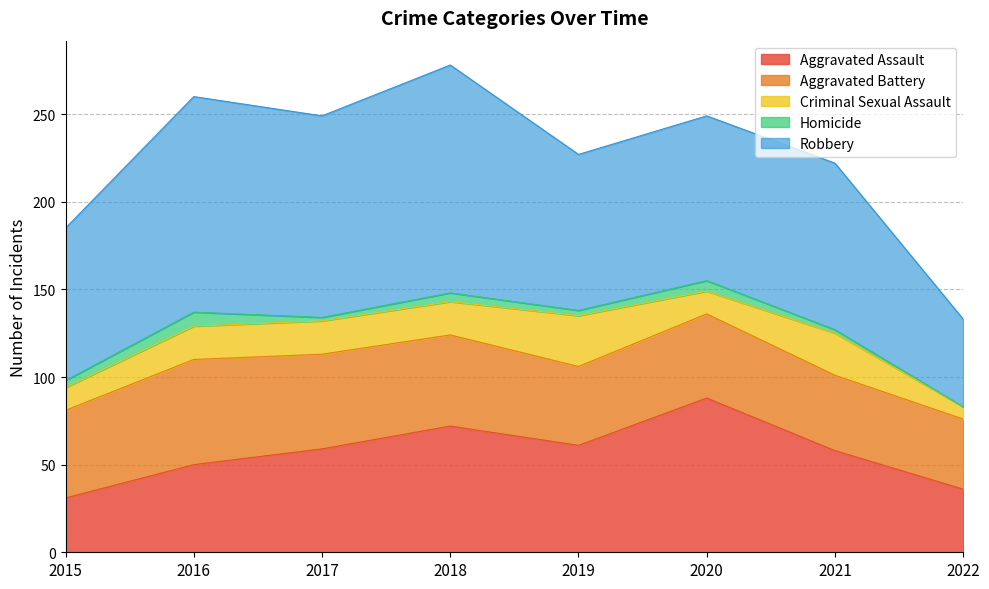

What is the difference between the Aggravated Battery values at 2017 and 2021?

11